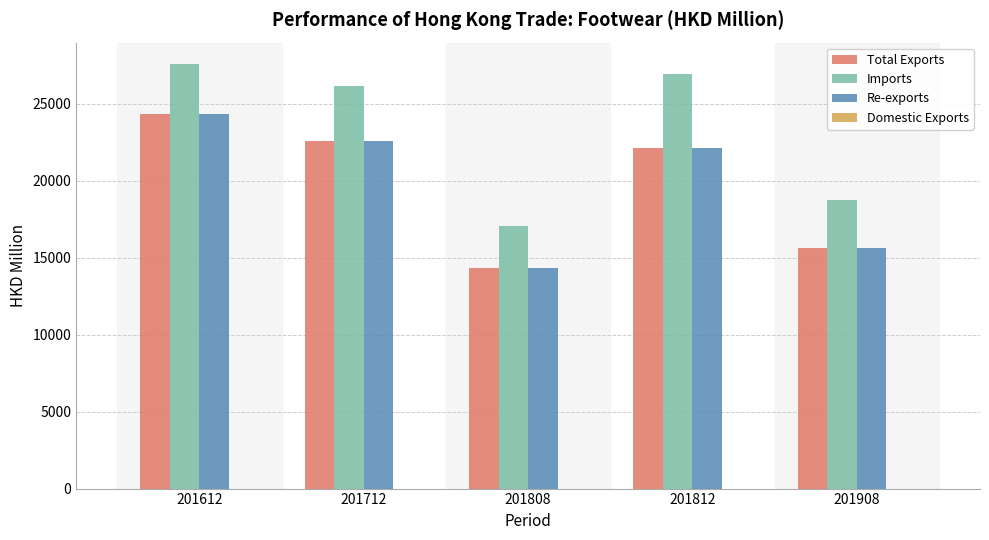

What is the sum of all Re-exports values?

99032.8